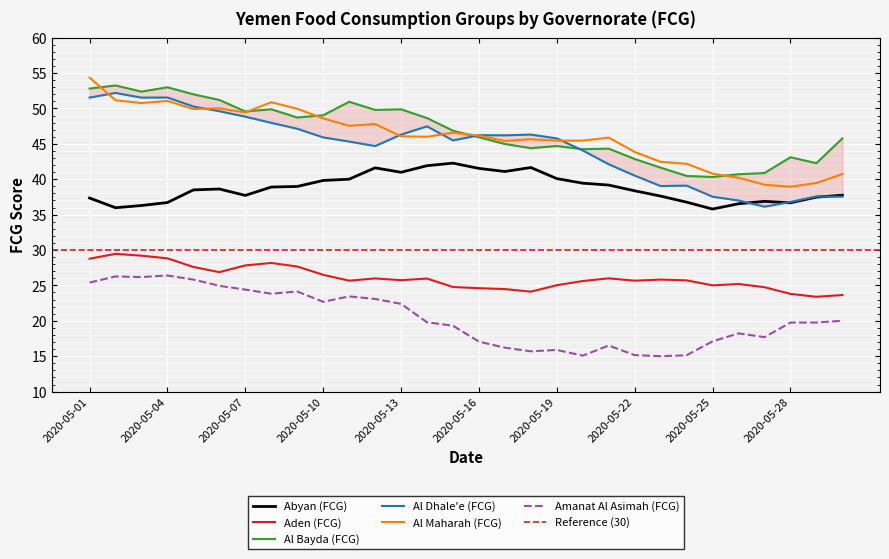

What are all the series names shown in the legend?

Abyan (FCG), Aden (FCG), Al Bayda (FCG), Al Dhale'e (FCG), Al Maharah (FCG), Amanat Al Asimah (FCG)